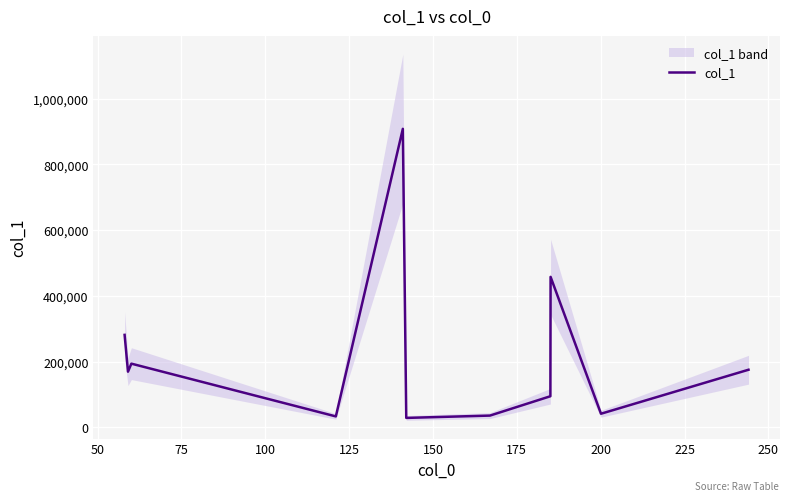

What is the highest value of the col_1 series?

907856.6